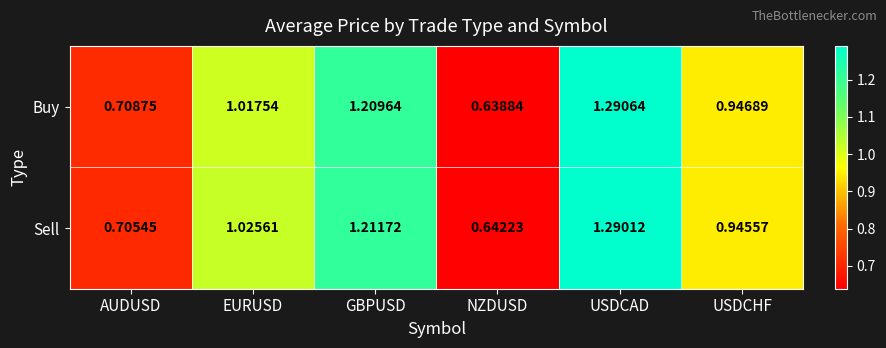

Which series has the widest spread of values?

Buy